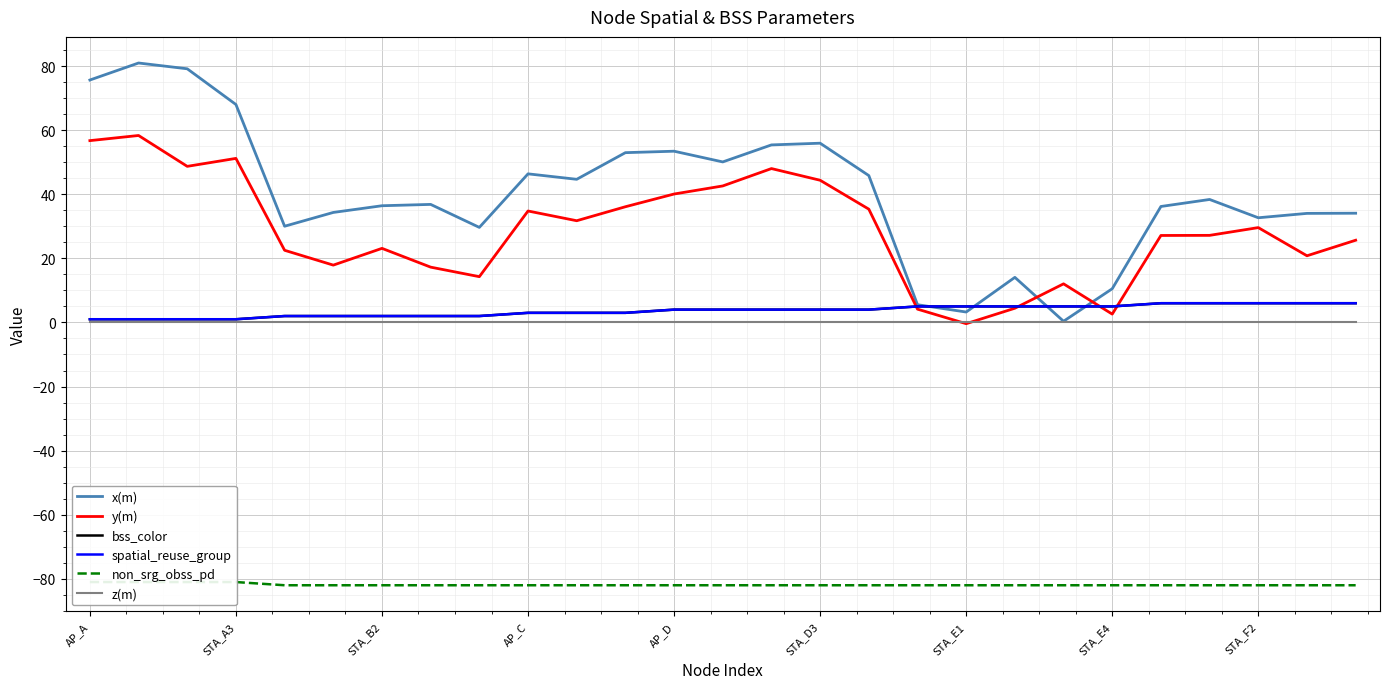

Is it true that bss_color equals 7.4 at 20?

False